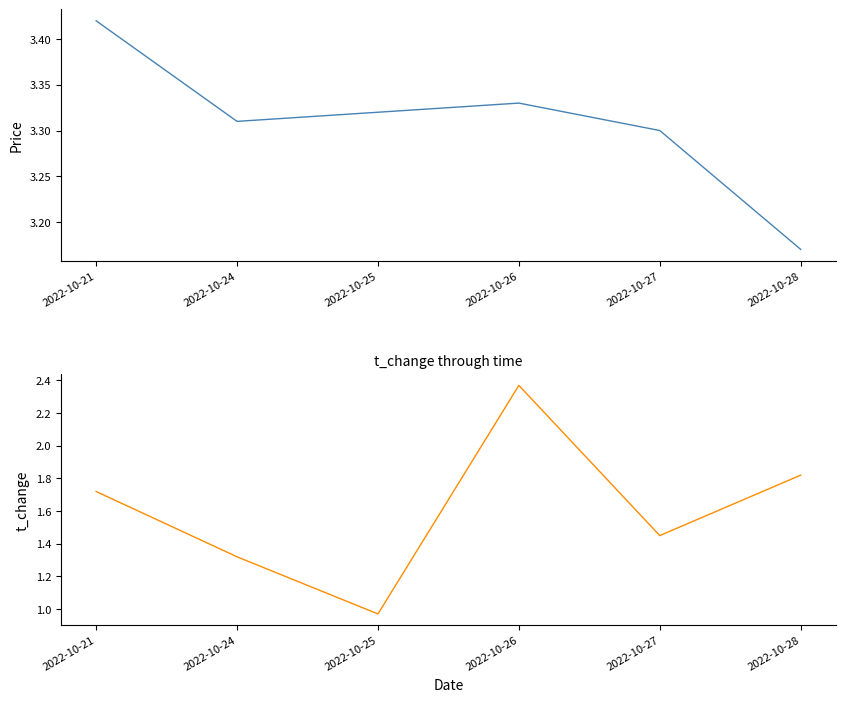

What is the maximum value shown in the chart?

3.4